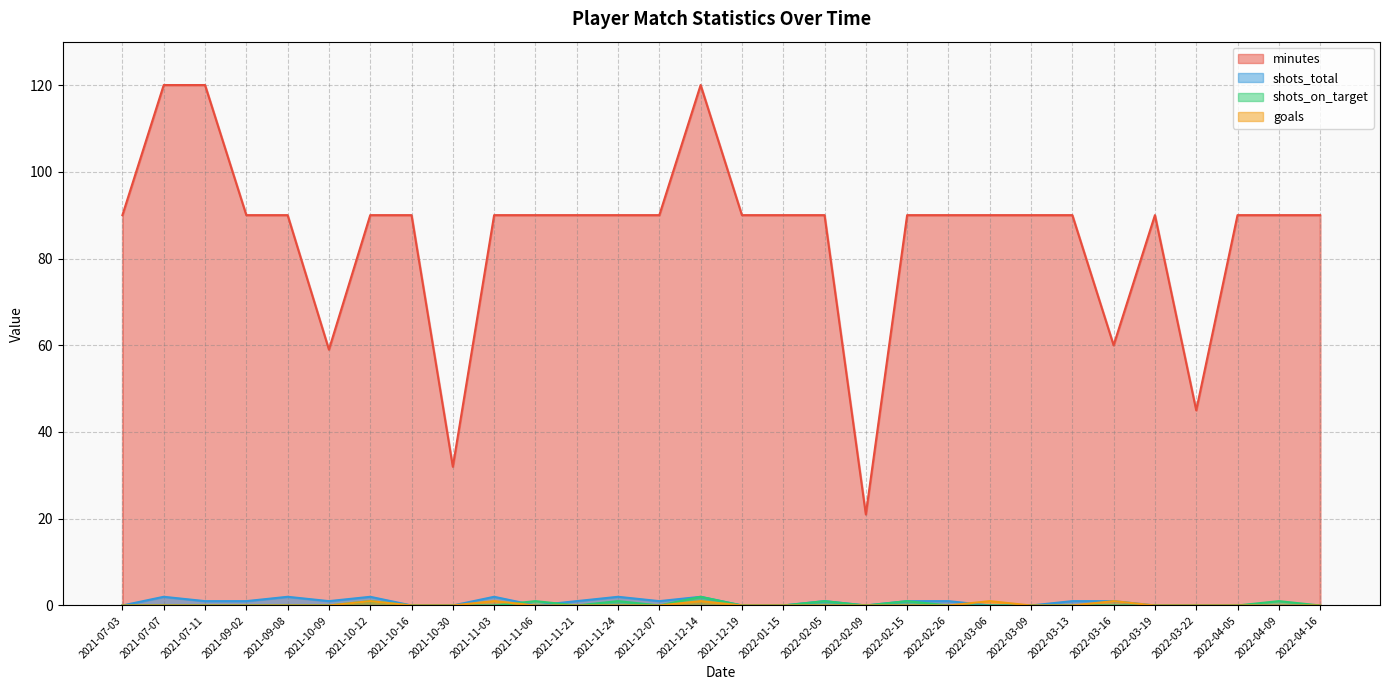

Which series ends up on top after the final intersection of goals and shots_total?

goals